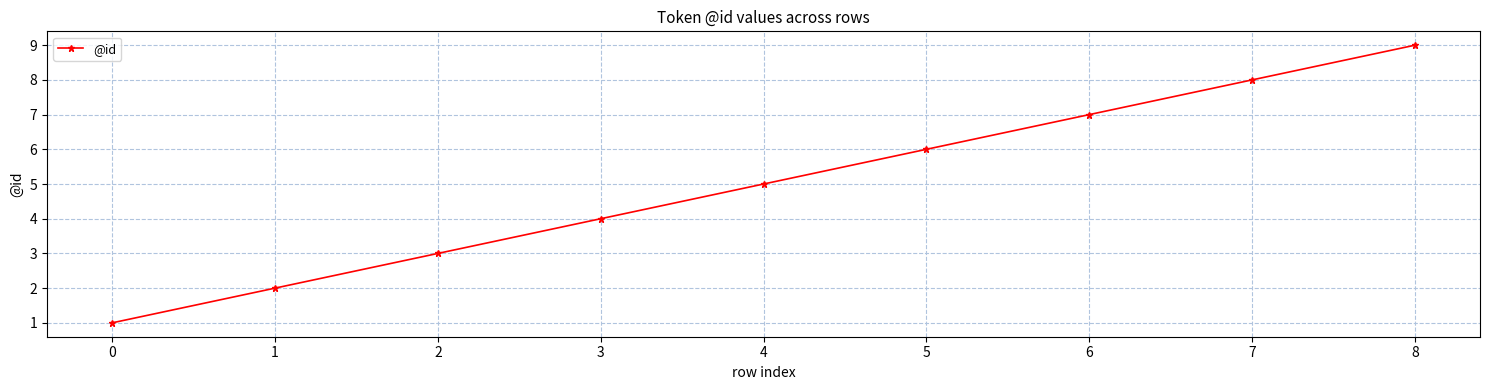

True or false: there are more than 0 points higher than both neighbors.

False